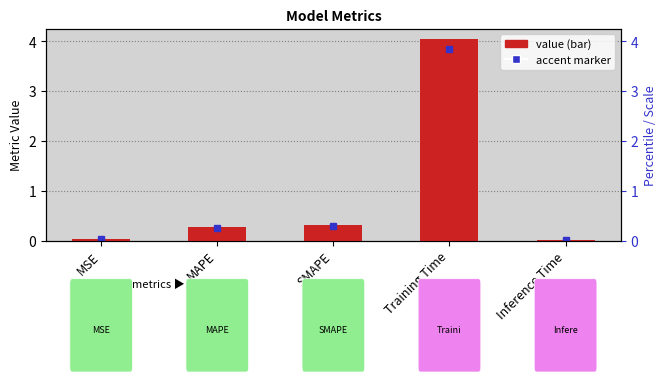

Rank the categories by value from highest to lowest.

Training Time, SMAPE, MAPE, MSE, Inference Time